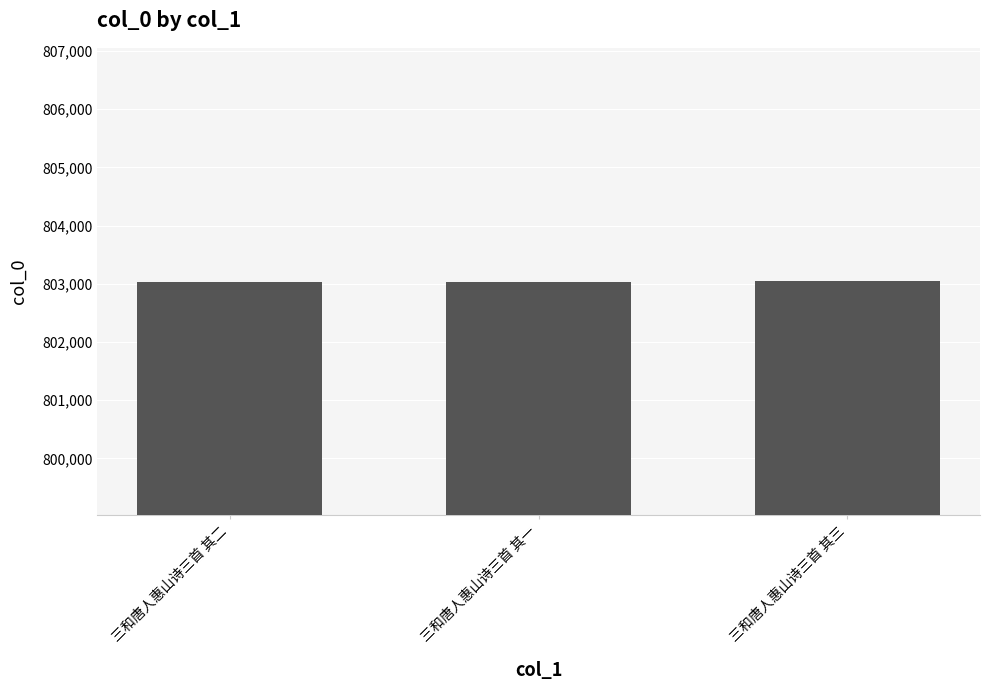

What is the sum of the values at 三和唐人惠山诗三首 其二 and 三和唐人惠山诗三首 其三?

1606077